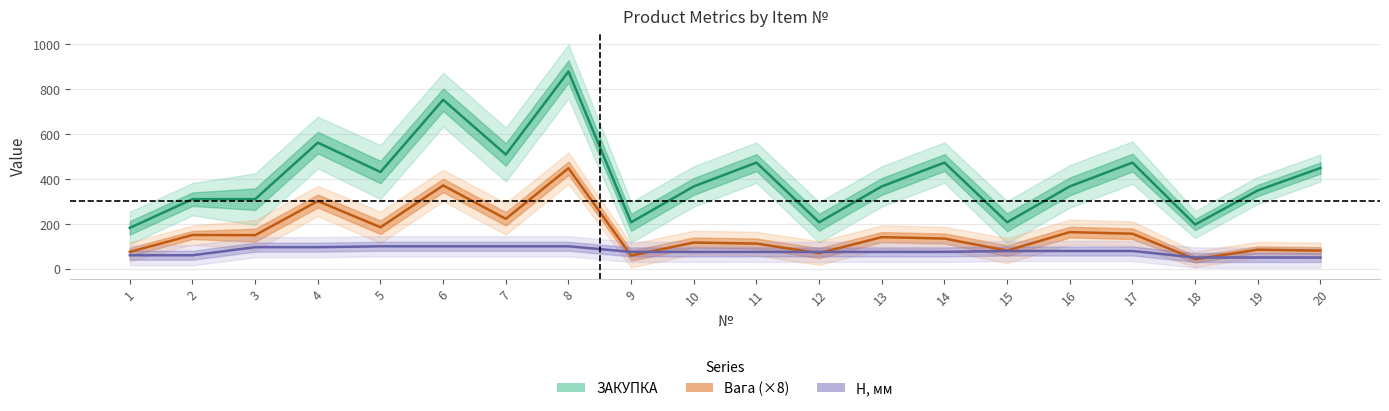

Does the chart display data point markers on the line(s)?

No